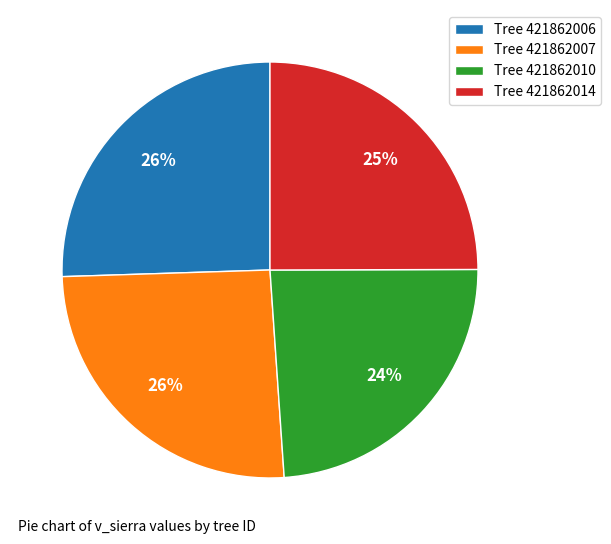

How many segments does this pie chart have?

4